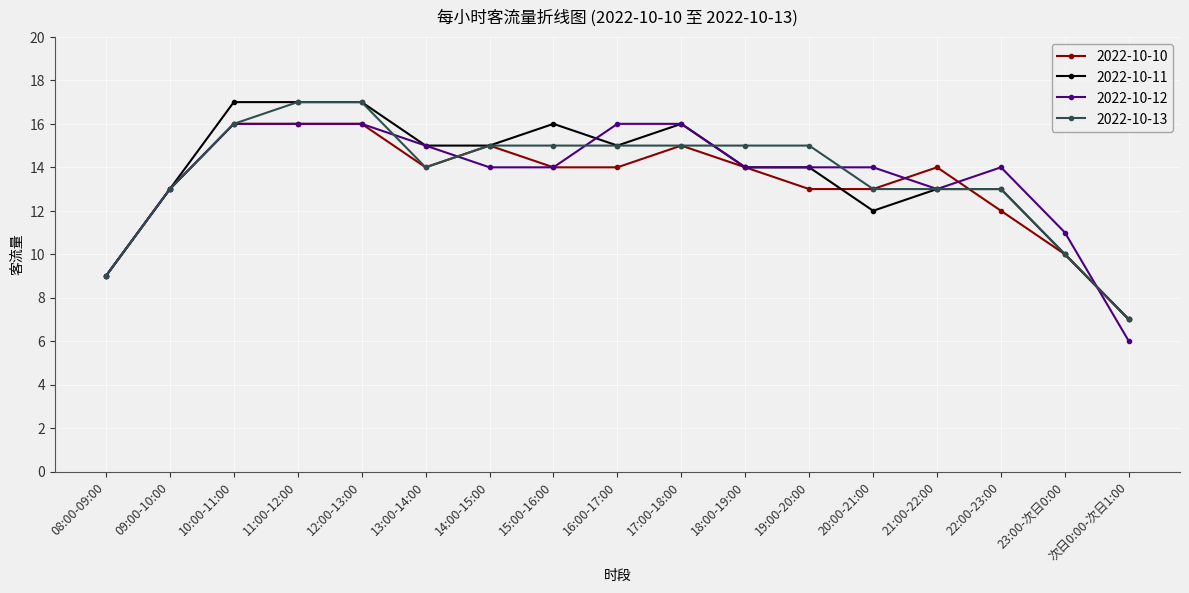

True or false: 2022-10-10 has a value of 16 at 11:00-12:00.

True